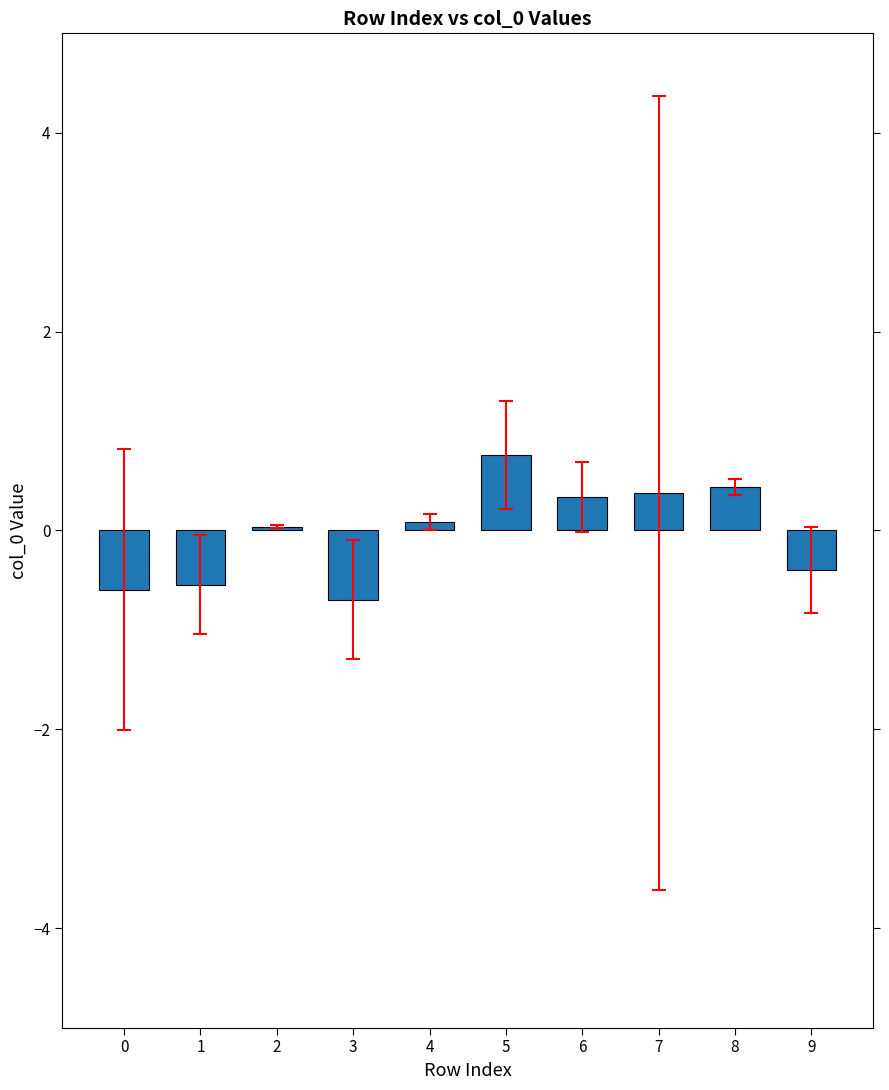

What is the value of the 1st bar from the left?

-0.6